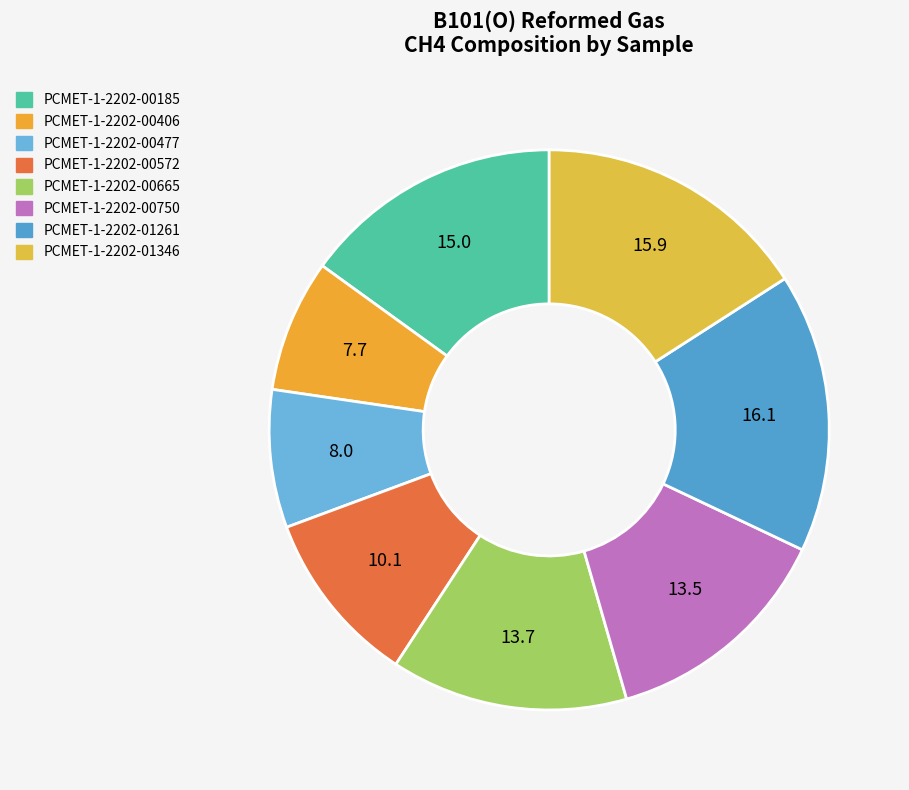

How many slices are in this pie chart?

8